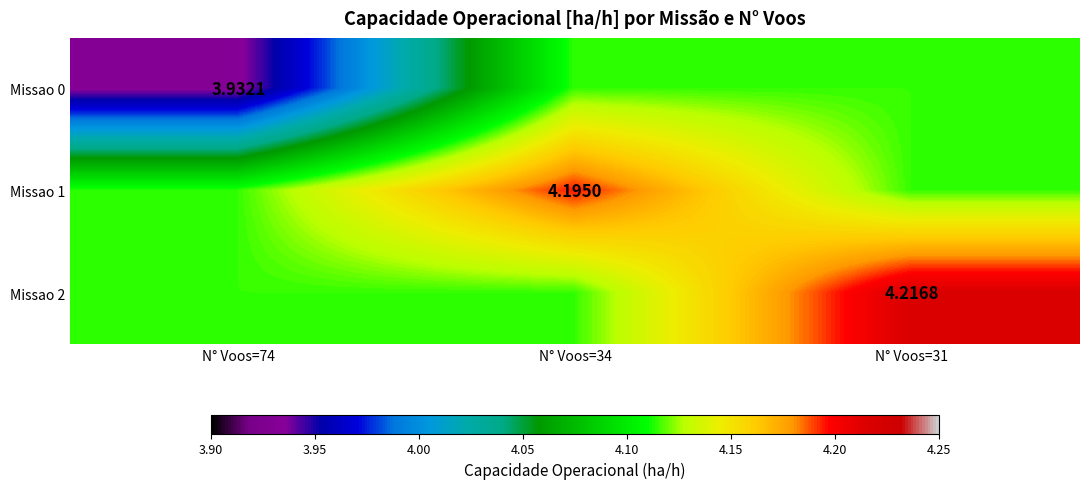

Rank the categories by Missao 2 value from lowest to highest.

N° Voos=74, N° Voos=34, N° Voos=31